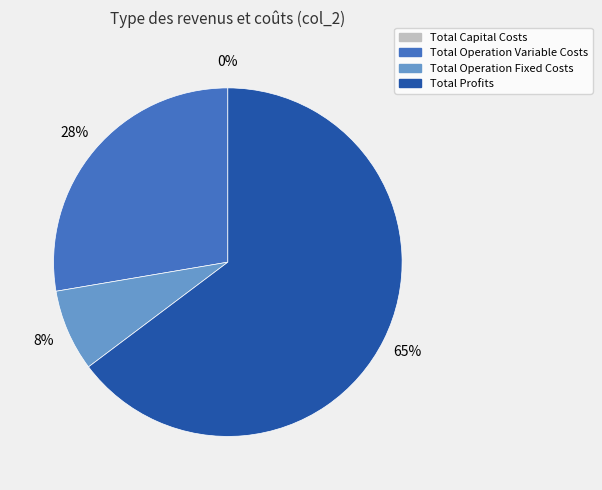

Do Total Profits and Total Operation Fixed Costs together represent more than half of the pie?

Yes